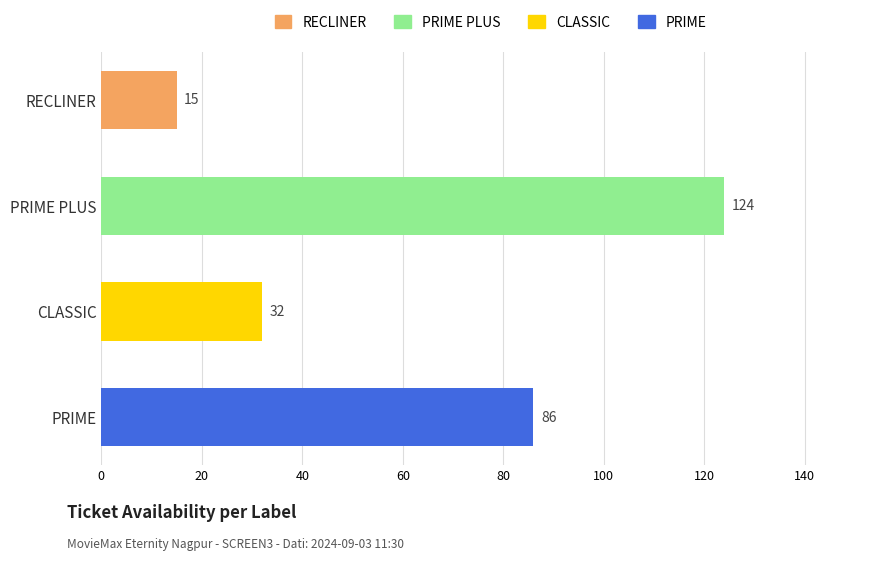

Which category has the lowest value across all series?

RECLINER